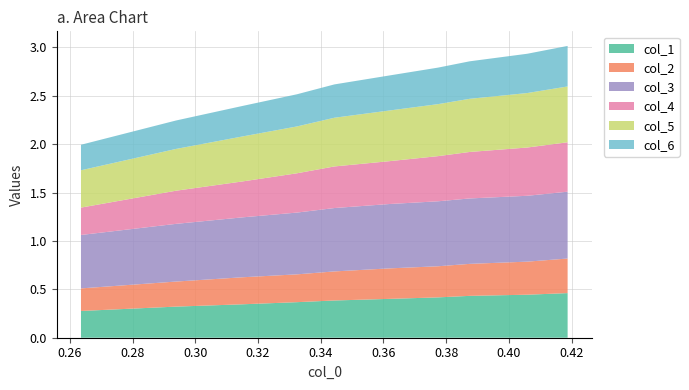

Reading left to right, what are all the values shown in this chart?

col_1: 0.3	0.3	0.3	0.4	0.4	0.4	0.4	0.4	0.4	0.5
col_2: 0.2	0.3	0.3	0.3	0.3	0.3	0.3	0.3	0.3	0.4
col_3: 0.6	0.6	0.6	0.6	0.7	0.7	0.7	0.7	0.7	0.7
col_4: 0.3	0.3	0.4	0.4	0.4	0.4	0.5	0.5	0.5	0.5
col_5: 0.4	0.4	0.5	0.5	0.5	0.5	0.5	0.5	0.6	0.6
col_6: 0.3	0.3	0.3	0.3	0.3	0.4	0.4	0.4	0.4	0.4